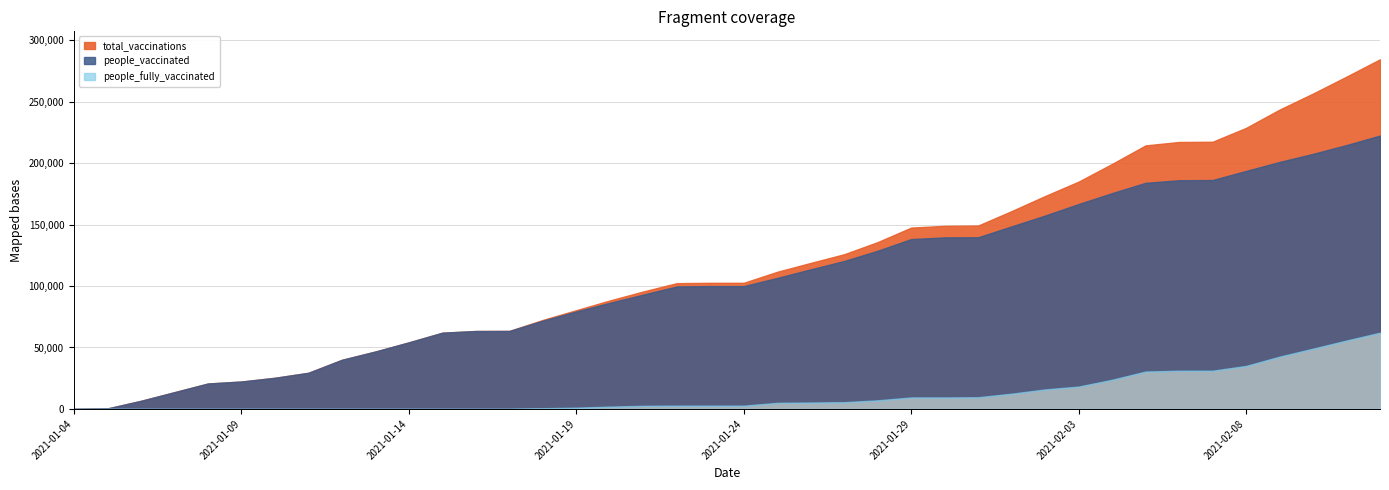

How many data points in people_vaccinated are less than 99931?

19